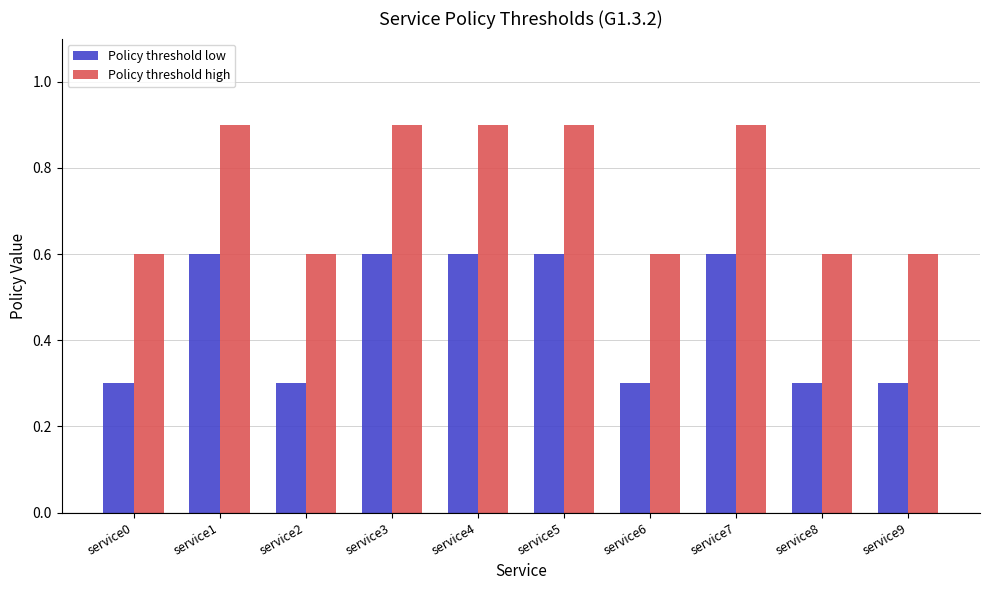

Rank the series by their maximum value, from lowest to highest.

Policy threshold low, Policy threshold high